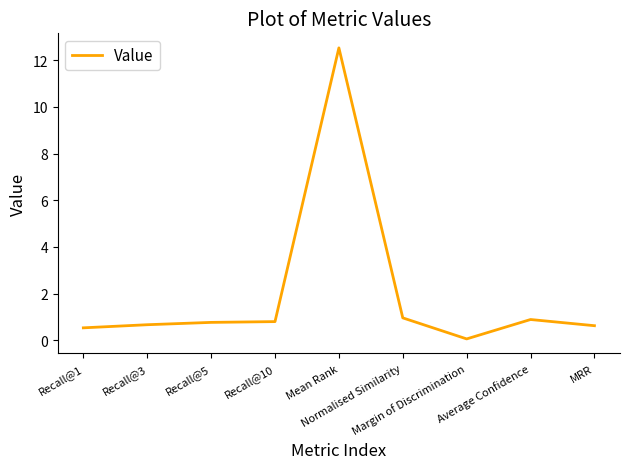

Is this an area chart (filled region under the line)?

No